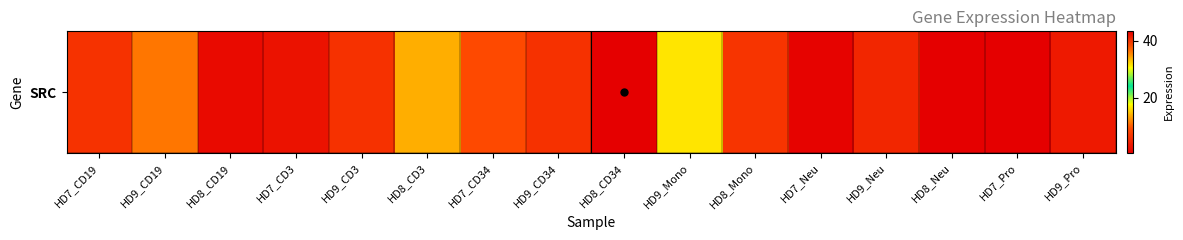

Which category has the highest value across all series?

HD8_CD34